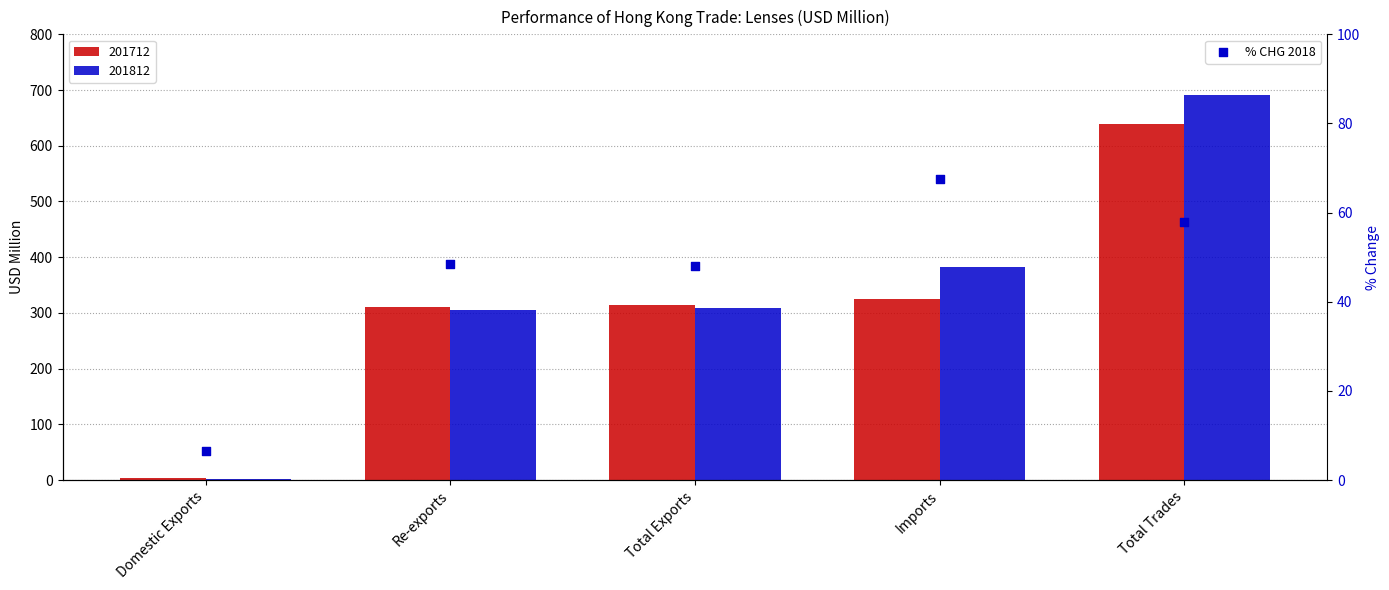

What is the change in value from Re-exports to Total Exports?

-0.5